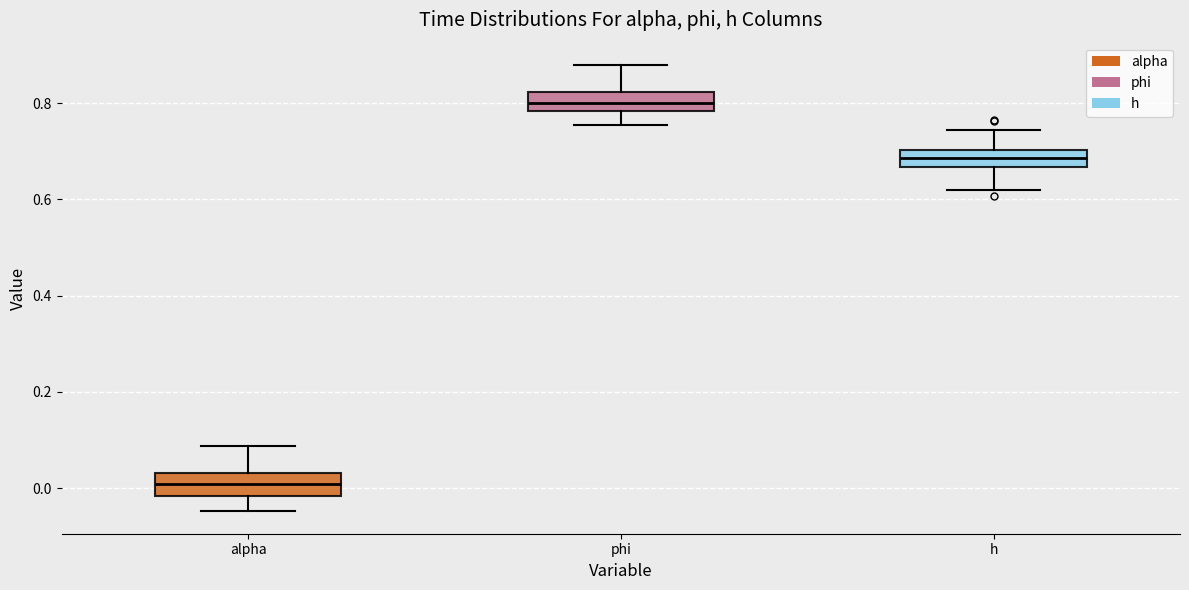

Reading left to right, transcribe this box plot: for each box, give where its median line is, the range the box spans, and where its two whiskers end, as read against the y-axis. The values are not printed on the chart, so give them approximately, as read against the axis.

alpha: median 0.00, box -0.02 to 0.04, whiskers -0.04 to 0.08
phi: median 0.80, box 0.78 to 0.82, whiskers 0.76 to 0.88
h: median 0.68, box 0.66 to 0.70, whiskers 0.62 to 0.74